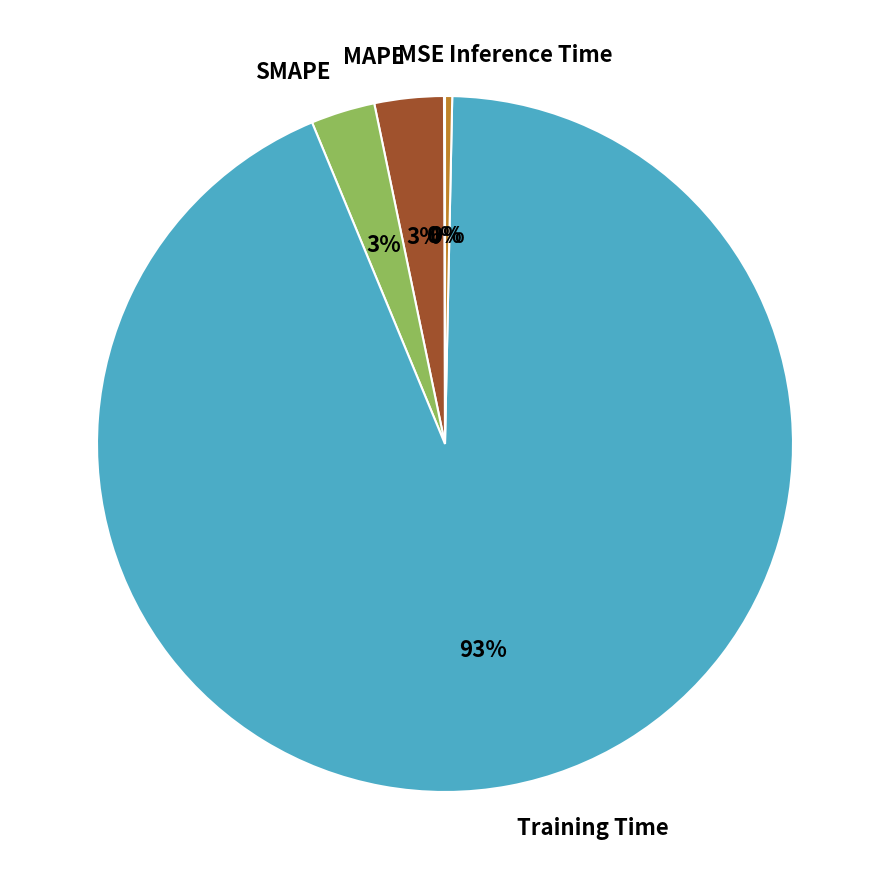

Is it true that Training Time is 93% of the pie?

True